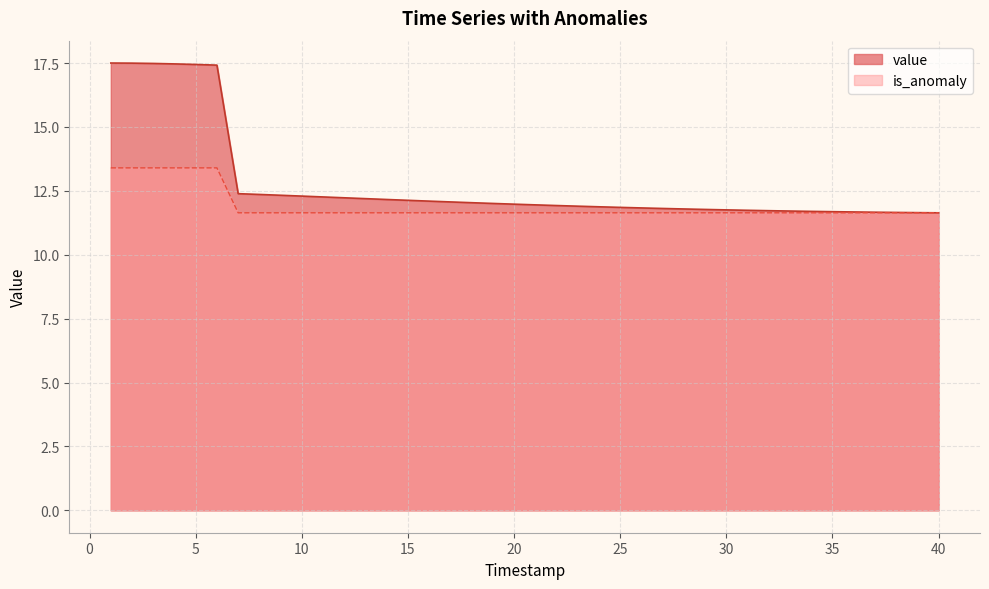

What is the sum of all is_anomaly values?

476.2